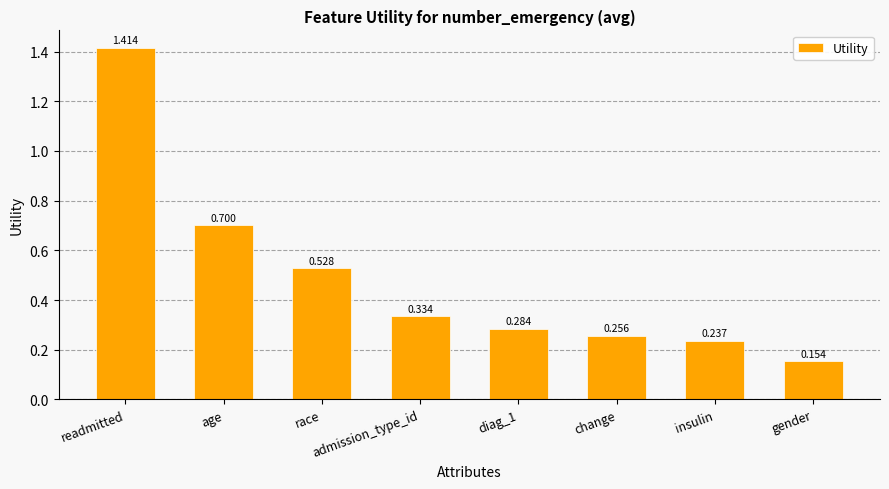

Which category has the highest value across all series?

readmitted